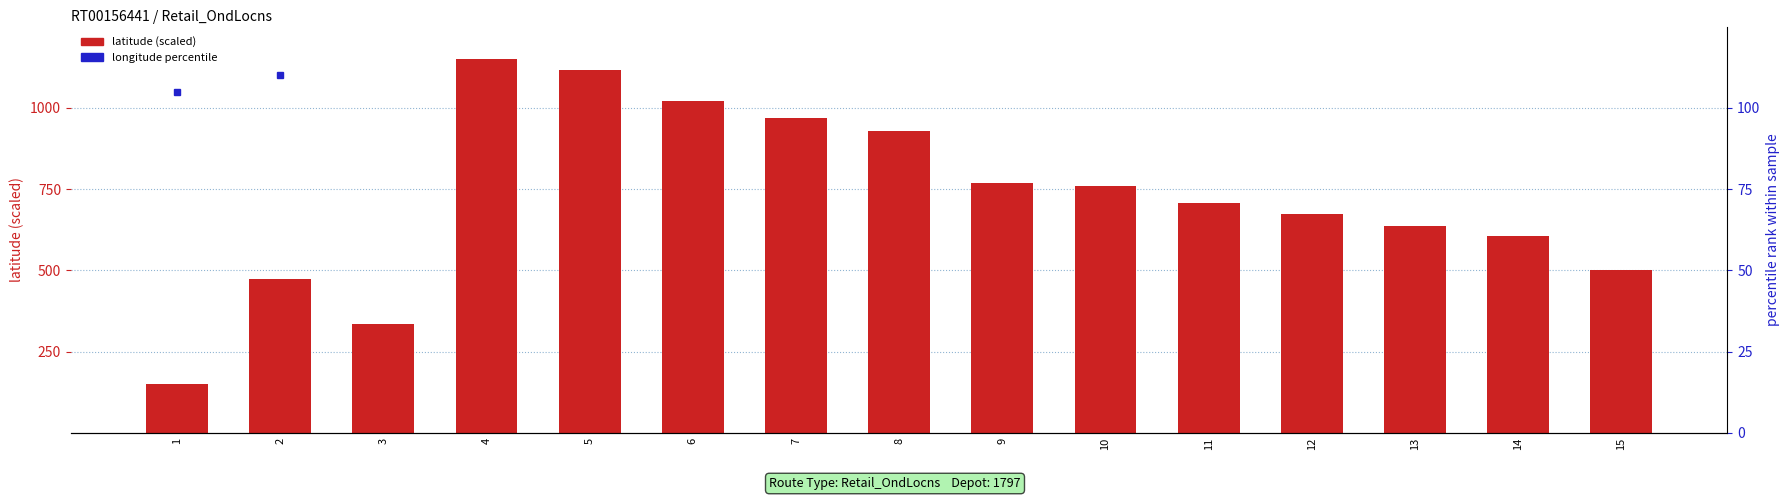

Between 5 and 10, which series saw the biggest shift?

latitude (scaled)